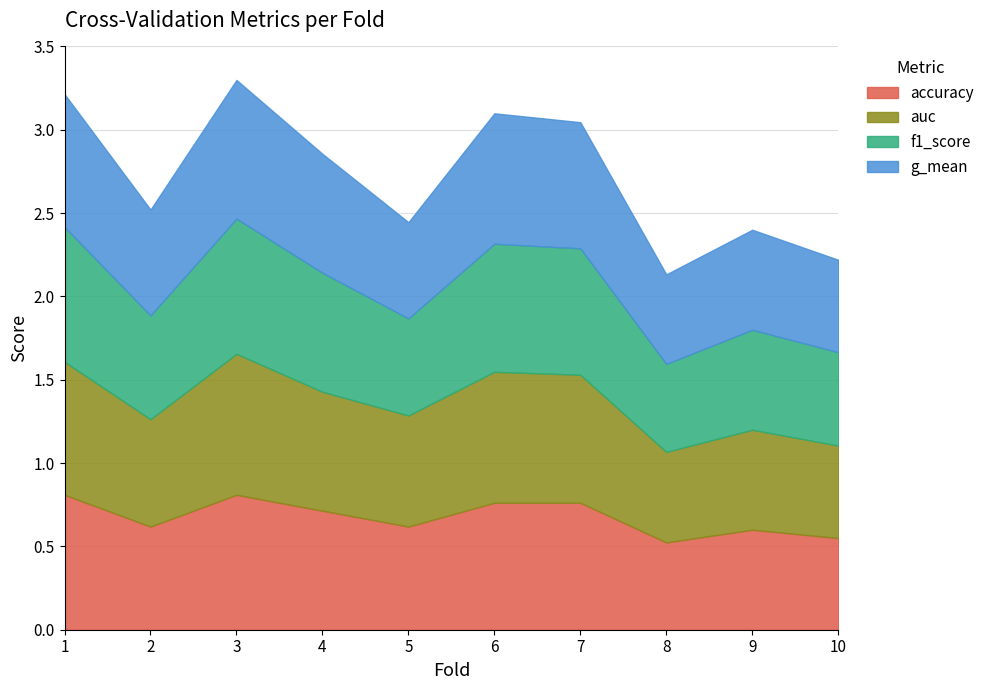

Rank the categories by auc value from lowest to highest.

8, 10, 9, 2, 5, 4, 7, 6, 1, 3